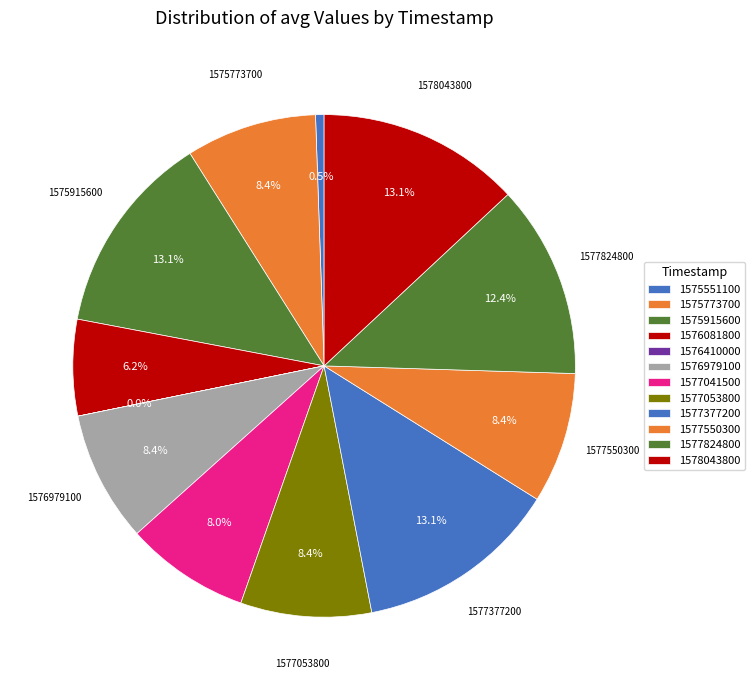

Is there any slice that represents more than half of the pie?

No